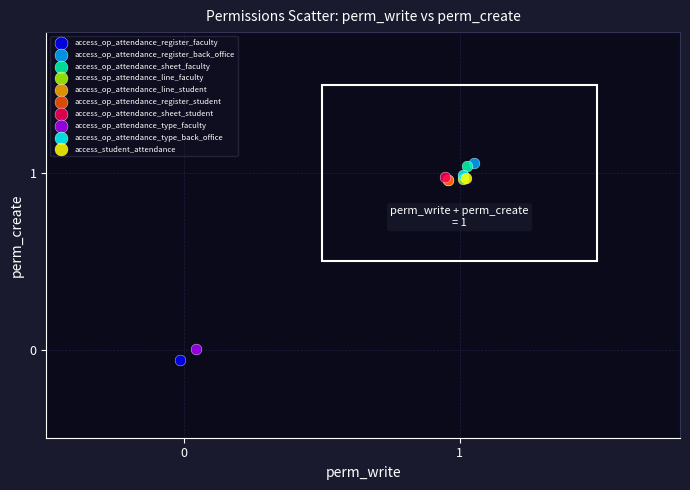

What are all the series names shown in the legend?

access_op_attendance_register_faculty, access_op_attendance_register_back_office, access_op_attendance_sheet_faculty, access_op_attendance_line_faculty, access_op_attendance_line_student, access_op_attendance_register_student, access_op_attendance_sheet_student, access_op_attendance_type_faculty, access_op_attendance_type_back_office, access_student_attendance